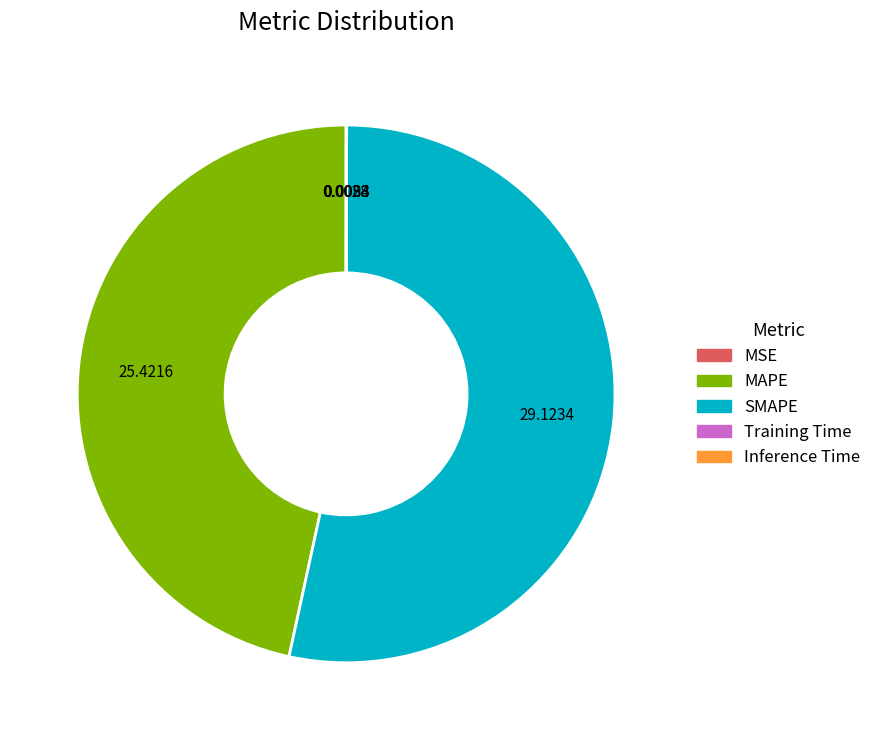

Which slice is the largest?

SMAPE